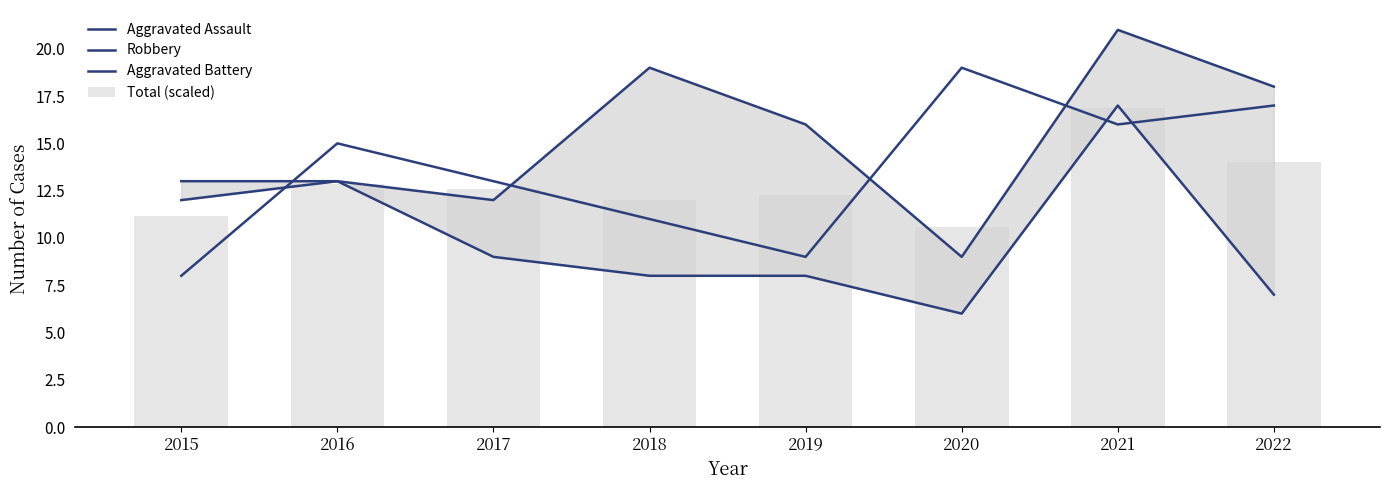

How many series are shown in this chart?

4